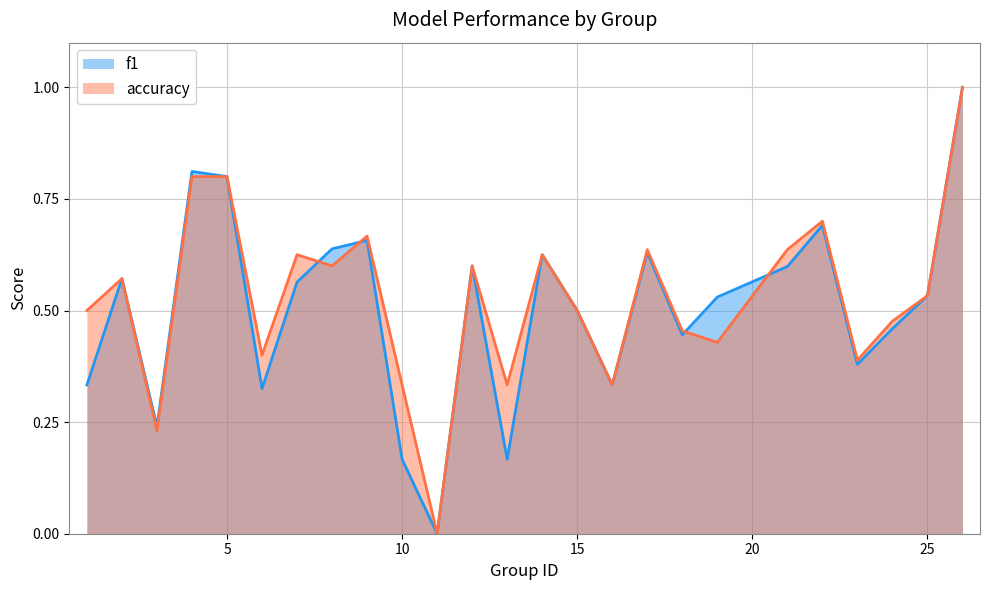

Reading right to left, extract all data points from this chart.

f1: 1.0	0.5	0.5	0.4	0.7	0.6	0.5	0.4	0.6	0.3	0.5	0.6	0.2	0.6	0.0	0.2	0.7	0.6	0.6	0.3	0.8	0.8	0.2	0.6	0.3
accuracy: 1.0	0.5	0.5	0.4	0.7	0.6	0.4	0.5	0.6	0.3	0.5	0.6	0.3	0.6	0.0	0.3	0.7	0.6	0.6	0.4	0.8	0.8	0.2	0.6	0.5